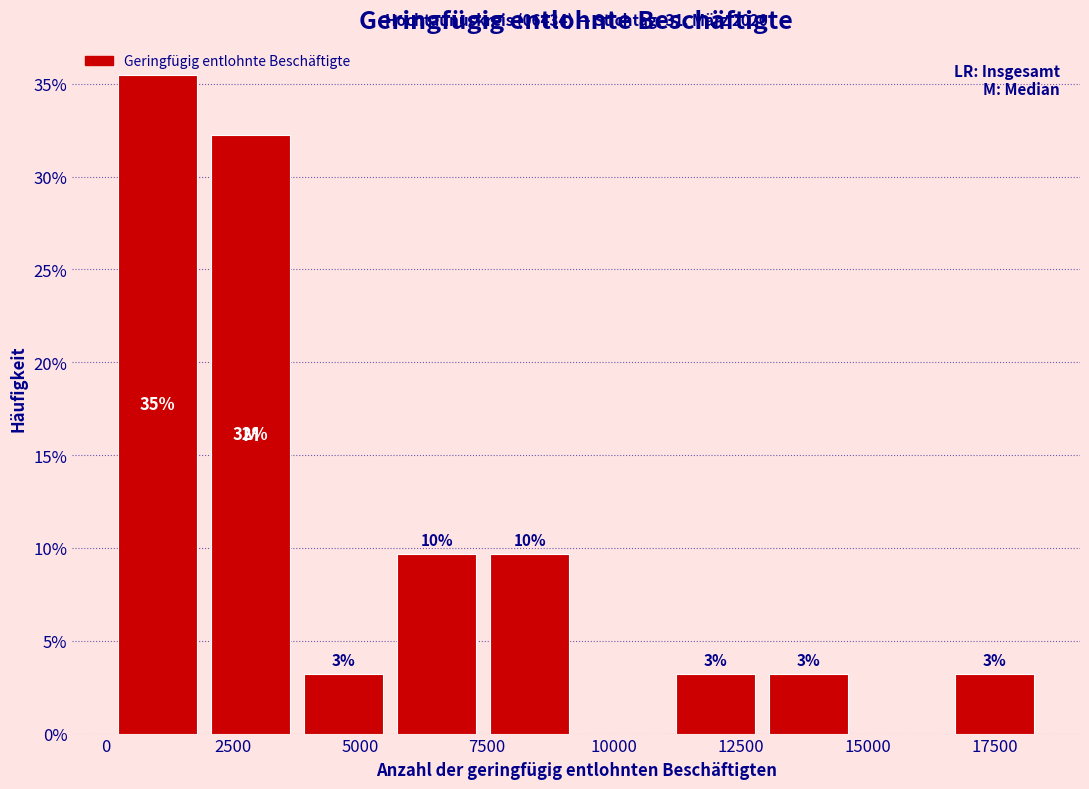

Around what value on the x-axis is the tallest bar? Give the approximate position of its centre, as read against the axis.

1000